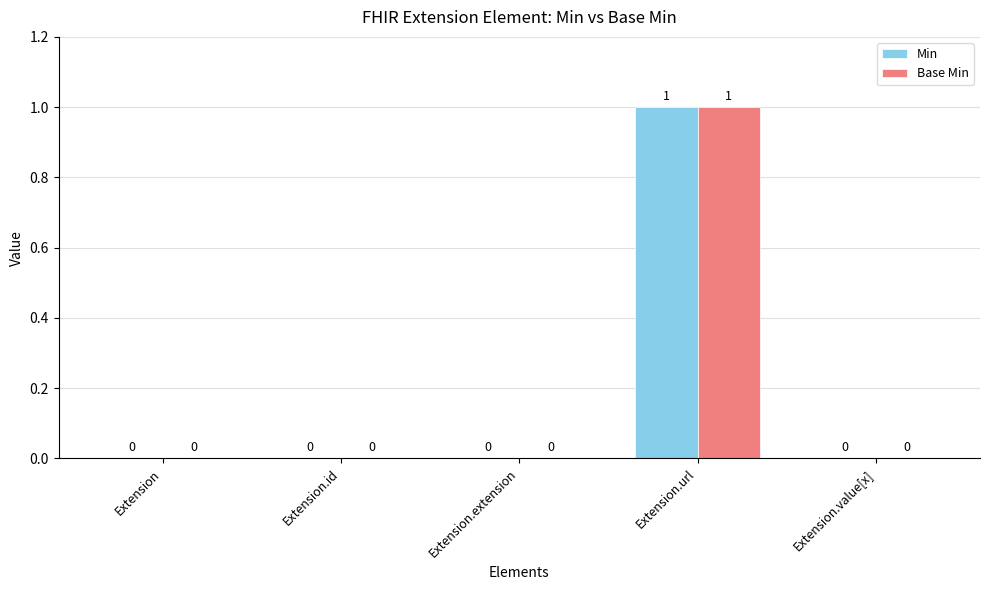

What are all the series names shown in the legend?

Min, Base Min